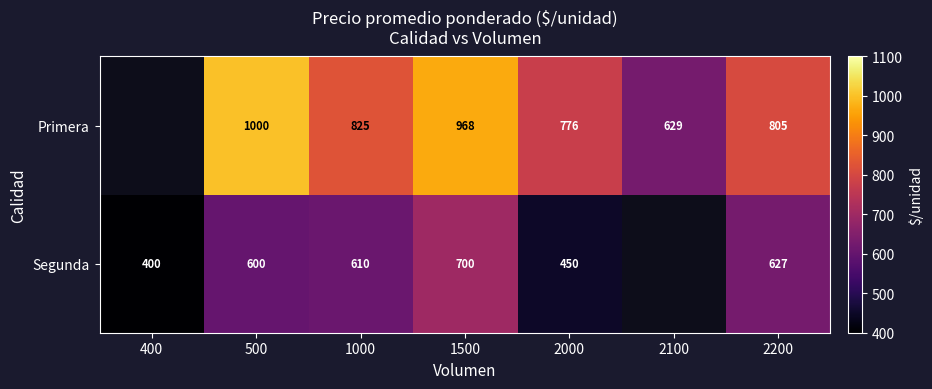

True or false: Segunda has a value of 600 at 500.

True